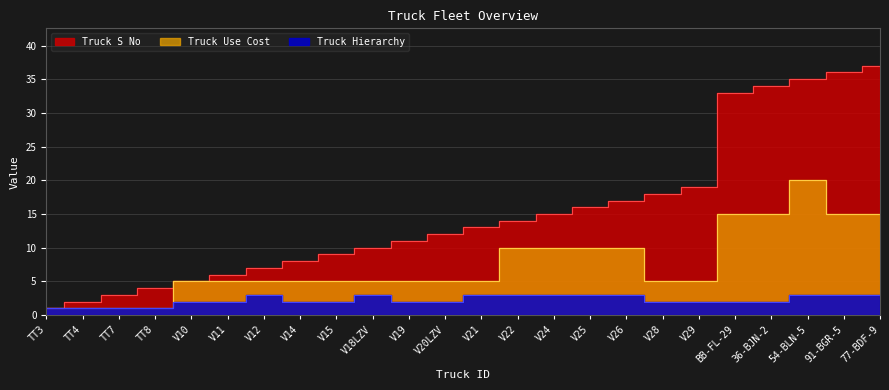

At how many categories does at least one series exceed 25?

5